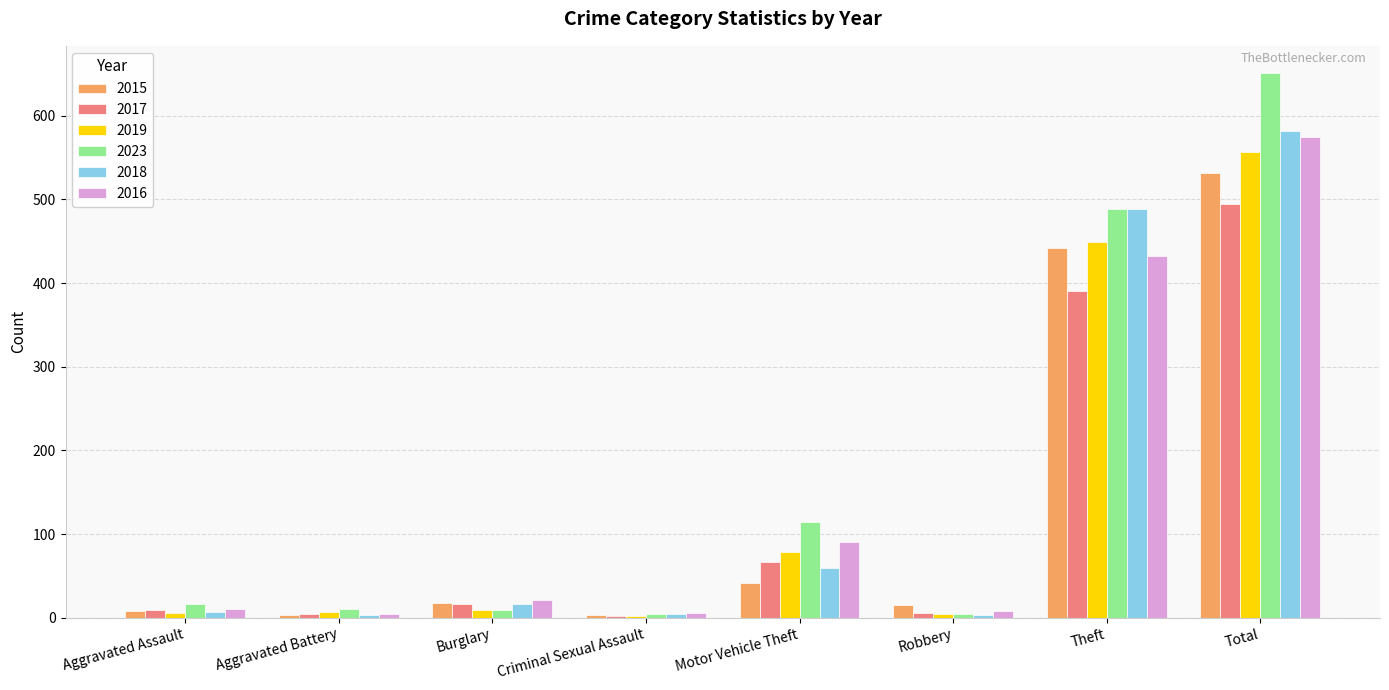

Which series has the largest range (max minus min)?

2023